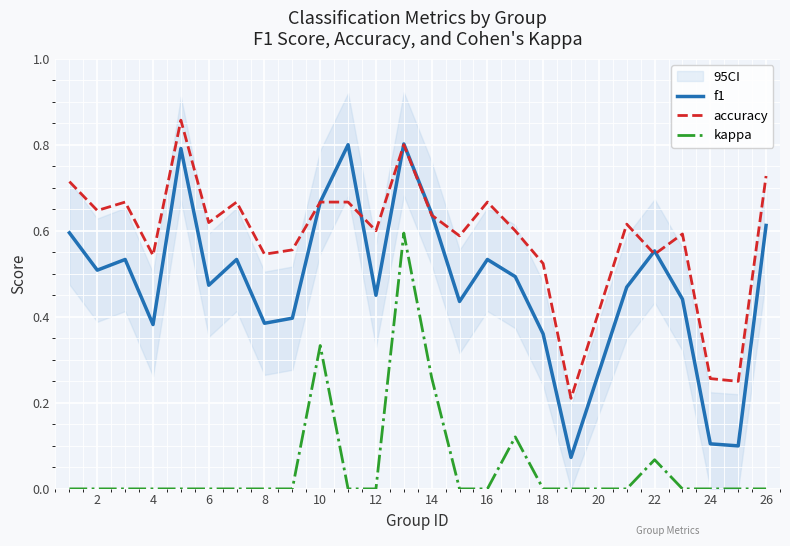

True or false: accuracy and kappa intersect in this chart.

False